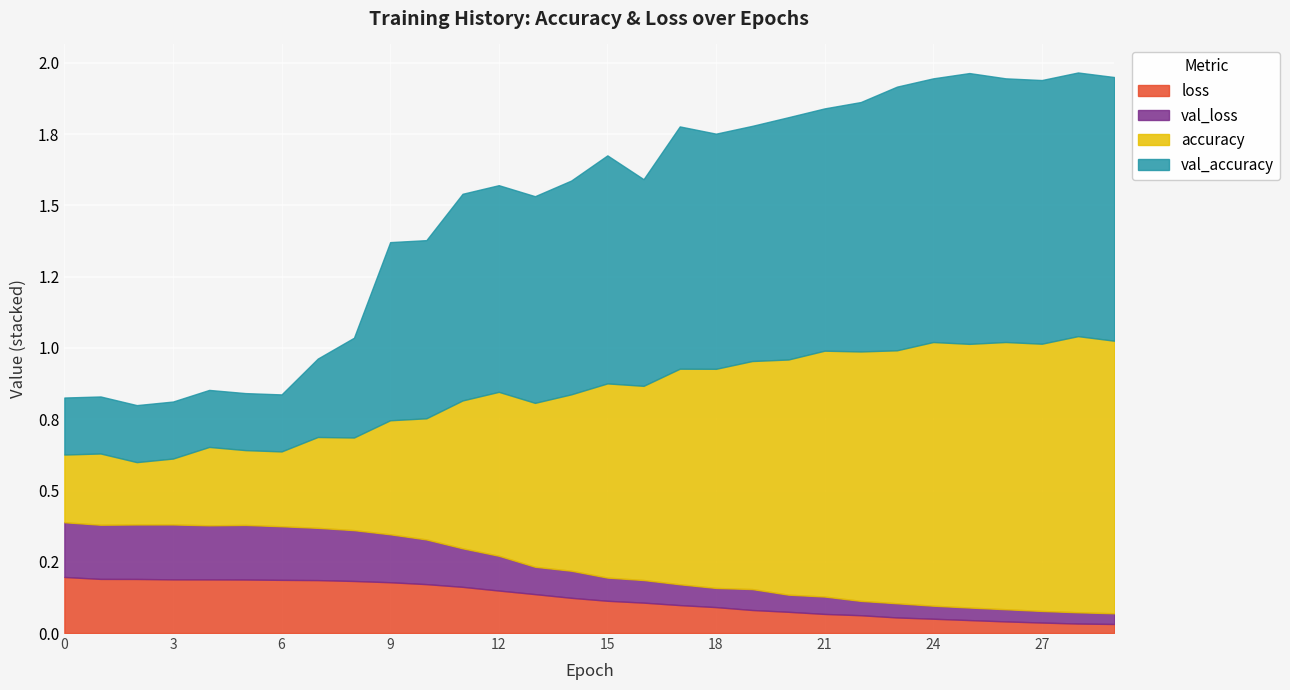

What is the value of the val_loss point at the 14th from the left?

0.1